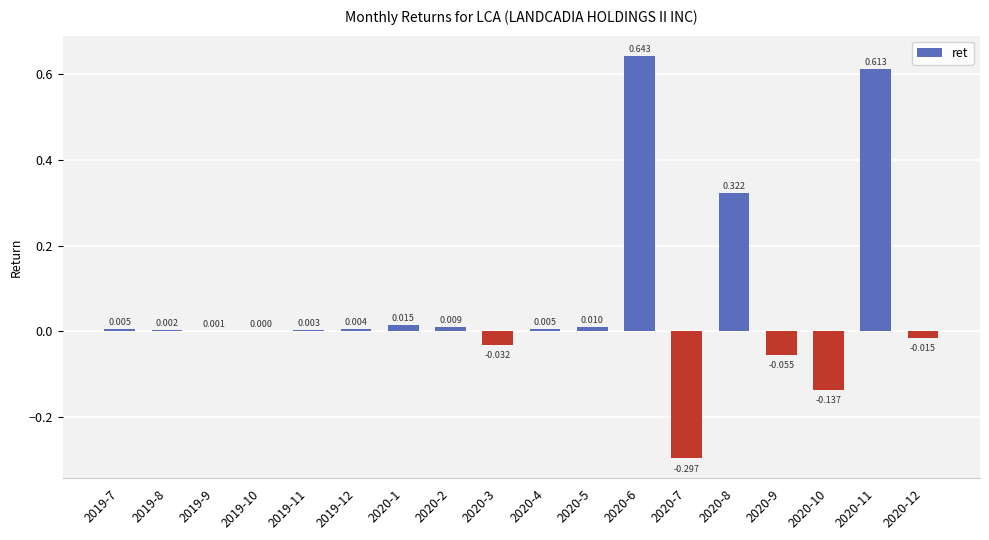

Which has a higher value, 2020-2 or 2020-6?

2020-6